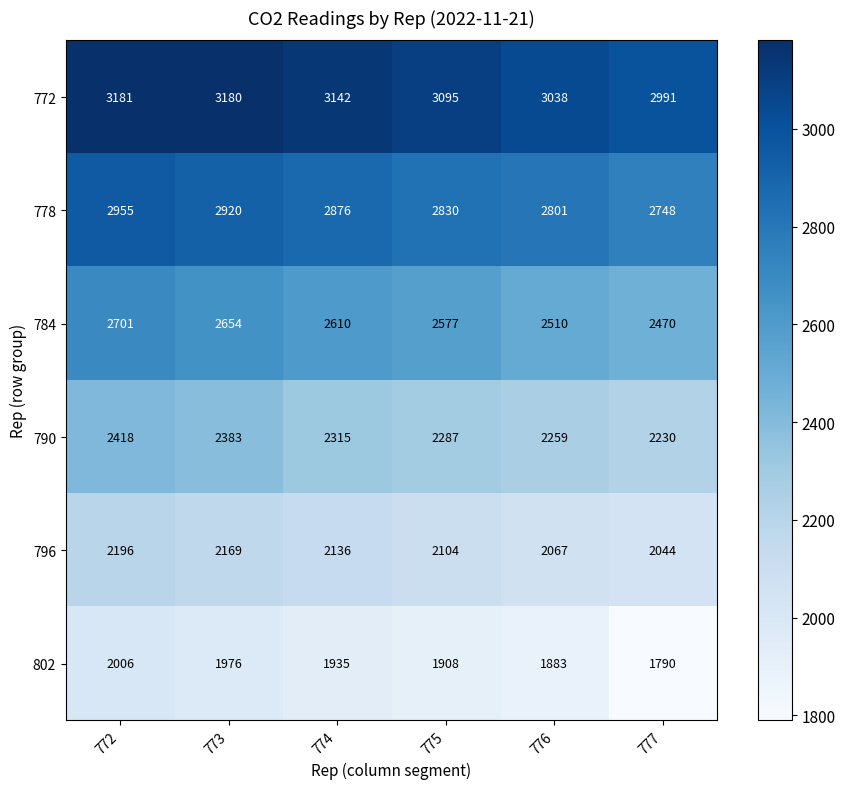

The 784 series shows 2510 at 776. True or false?

True